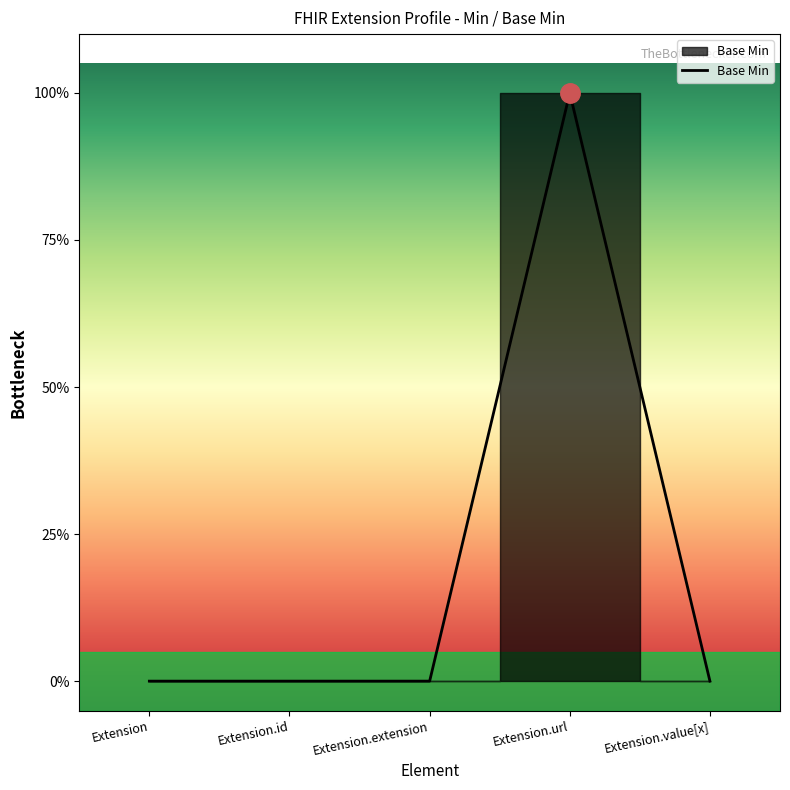

List the labels in order of value, smallest first.

Extension, Extension.id, Extension.extension, Extension.value[x], Extension.url